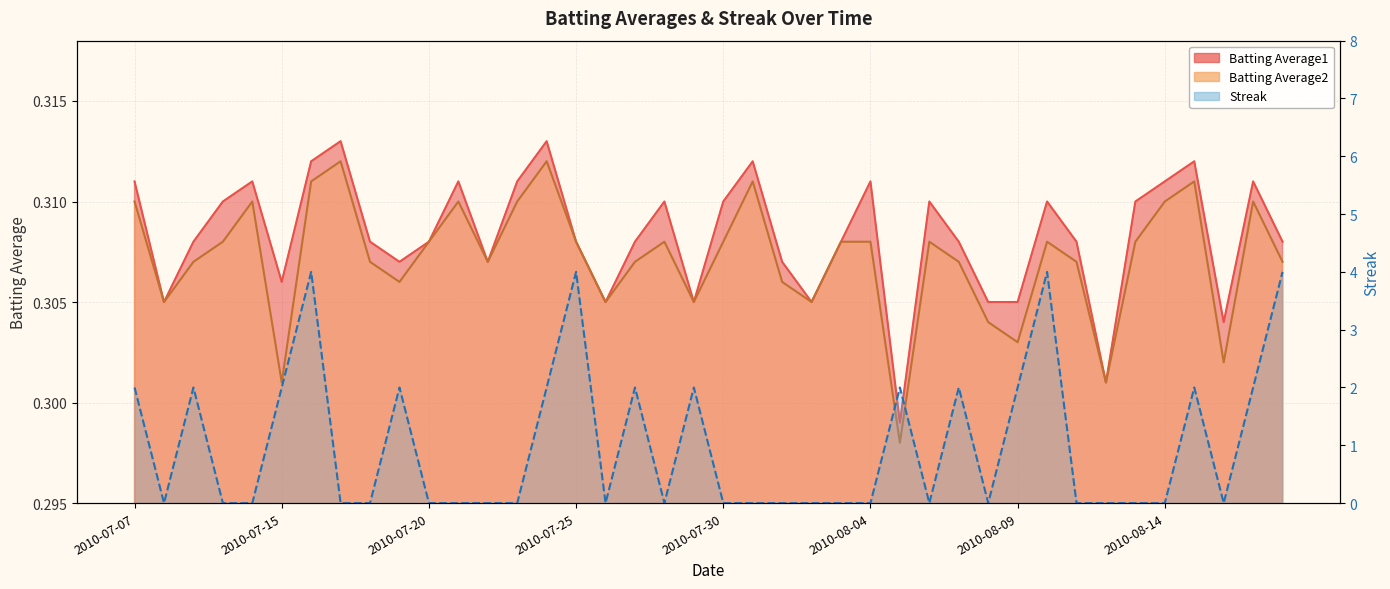

What is the spread (max minus min) of values at 2010-07-29?

1.7